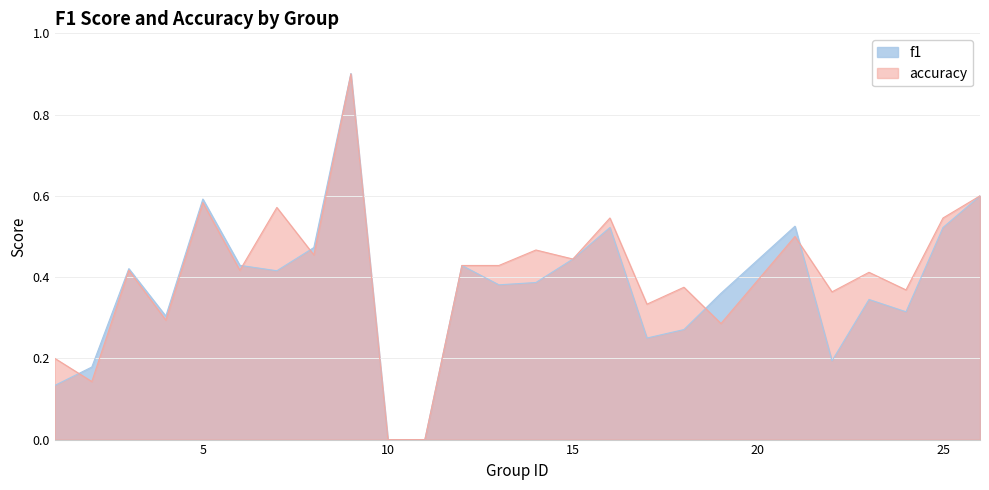

What is the value of the f1 point at the 13th from the left?

0.4